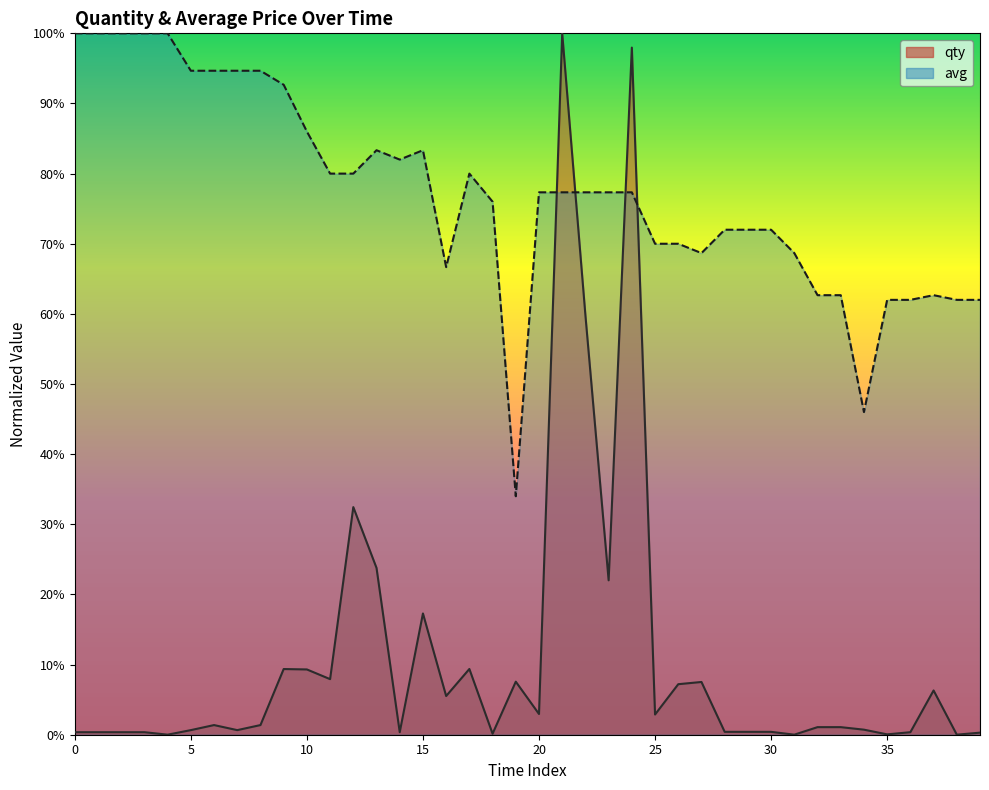

Between which two adjacent categories do qty and avg first intersect?

20 and 21